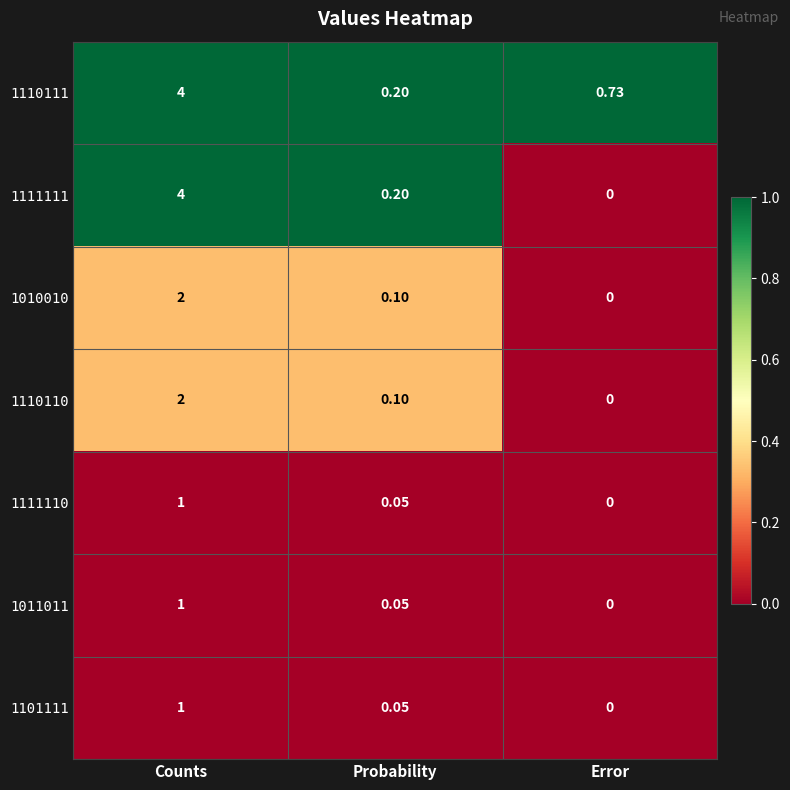

Count the number of data series in this chart.

7